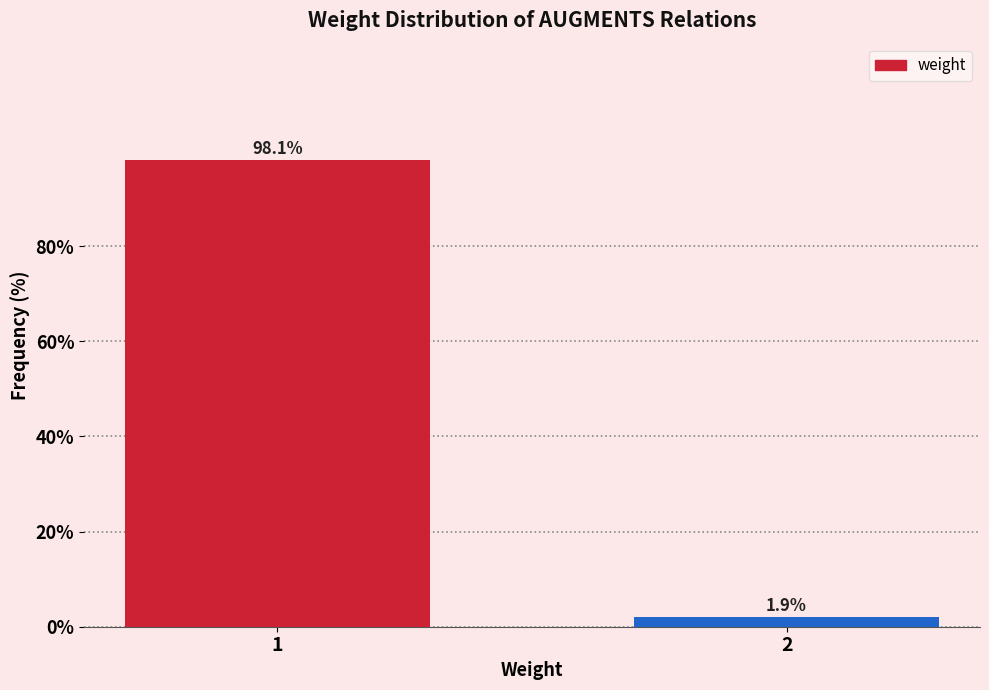

Reading left to right, transcribe all the data shown in this chart.

98.1	1.9